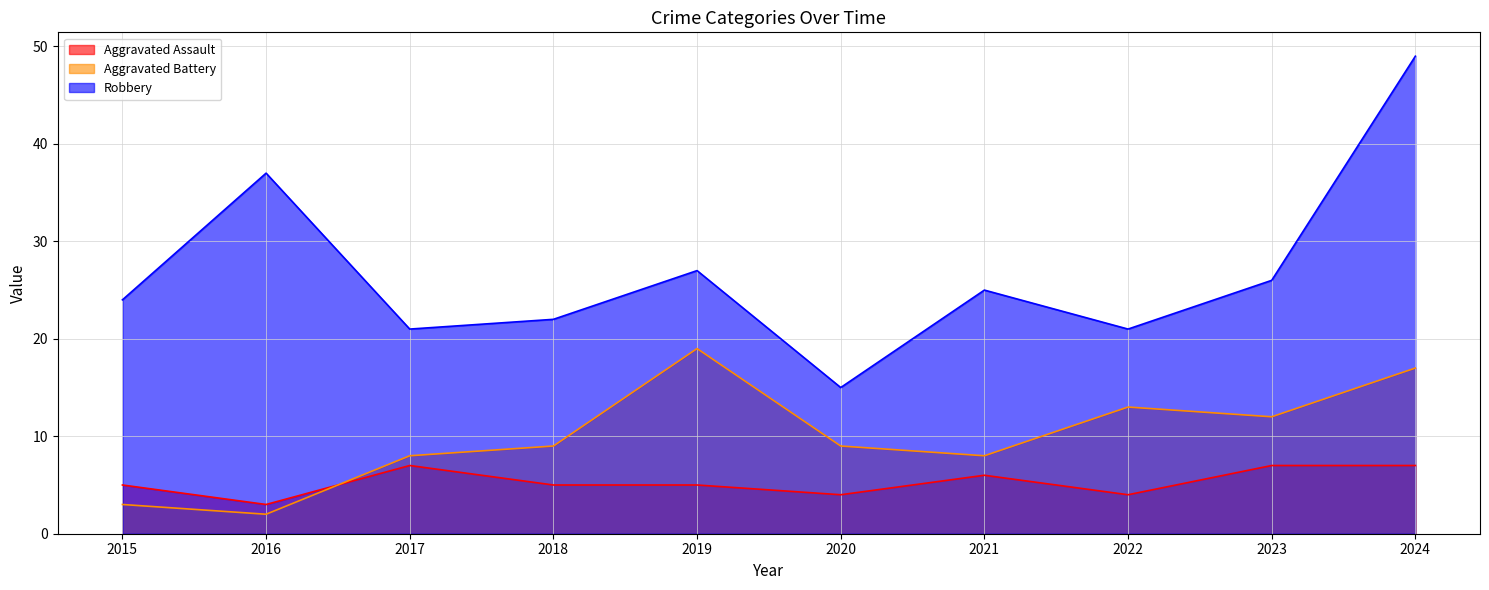

List the series in order of their peak value, highest first.

Robbery, Aggravated Battery, Aggravated Assault